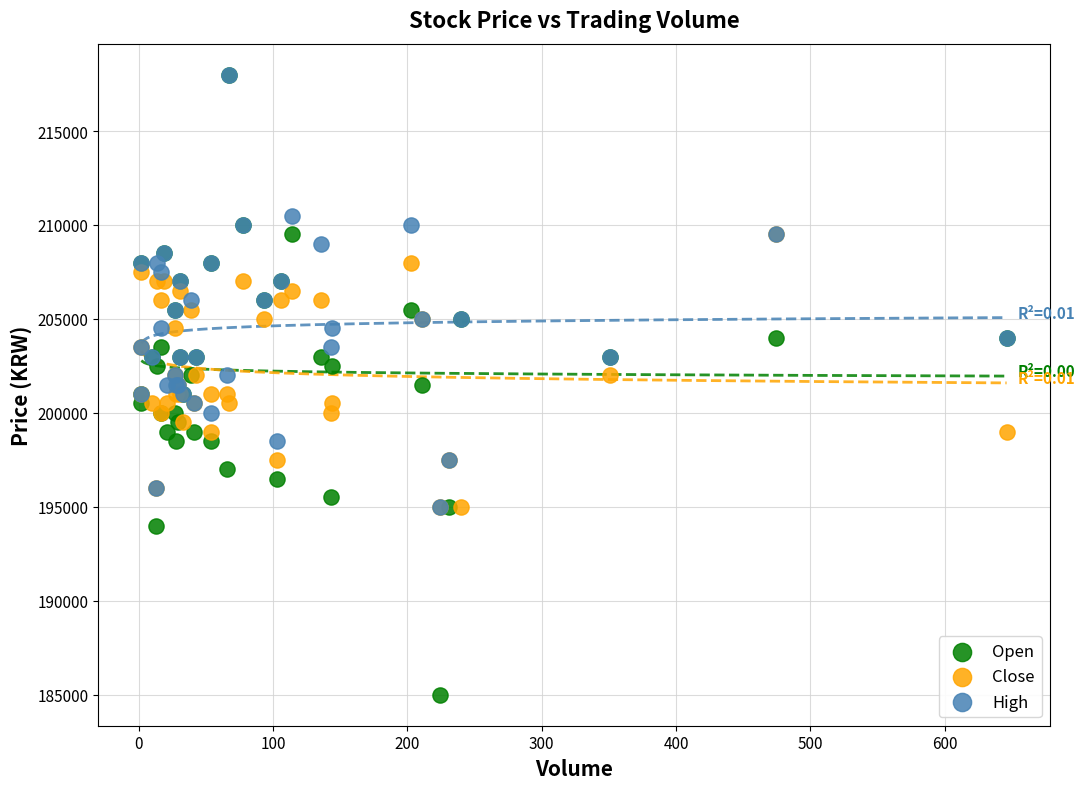

Which series has the widest spread of Y values?

Open